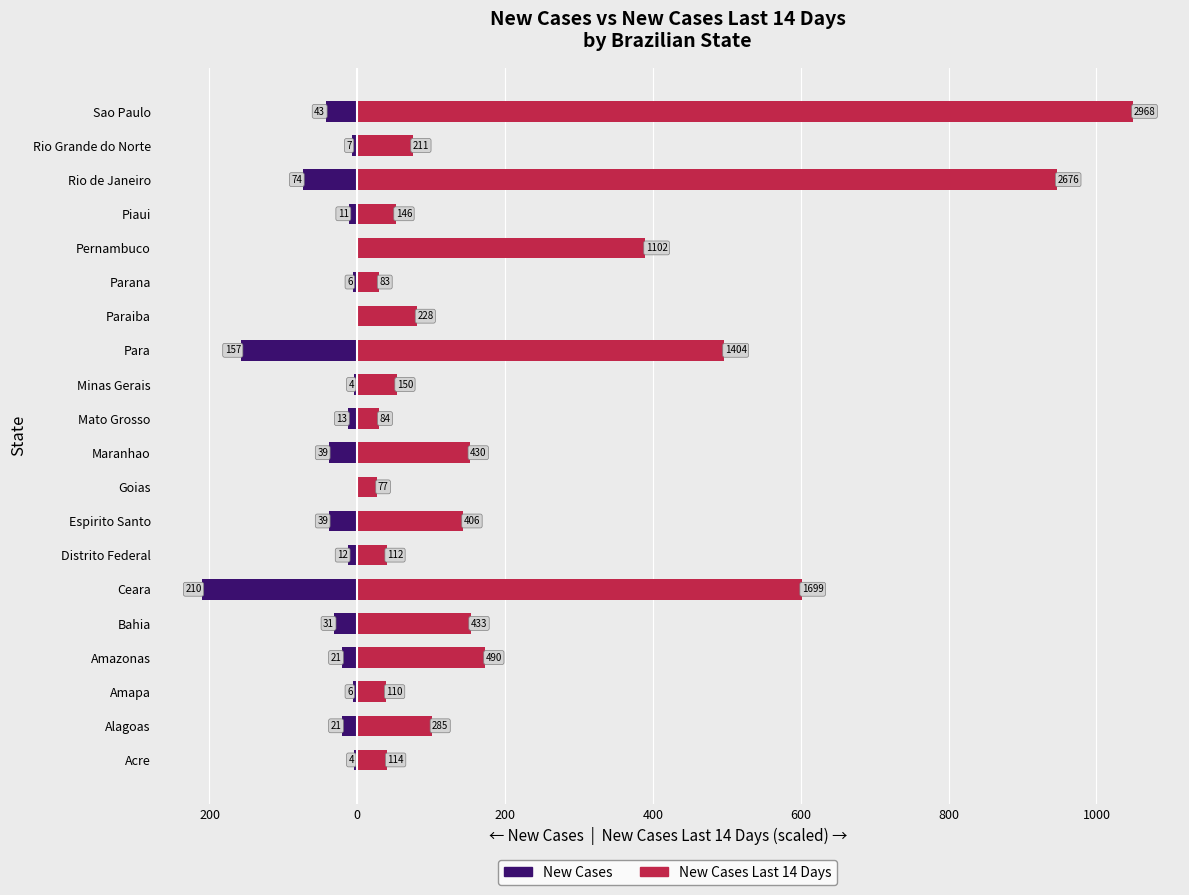

Reading left to right, list all the values displayed in this chart.

New Cases: -4.0	-21.0	-6.0	-21.0	-31.0	-210.0	-12.0	-39.0	0.0	-39.0	-13.0	-4.0	-157.0	0.0	-6.0	0.0	-11.0	-74.0	-7.0	-43.0
New Cases Last 14 Days (scaled): 40.3	100.8	38.9	173.3	153.2	601.1	39.6	143.6	27.2	152.1	29.7	53.1	496.7	80.7	29.4	389.9	51.7	946.7	74.6	1050.0